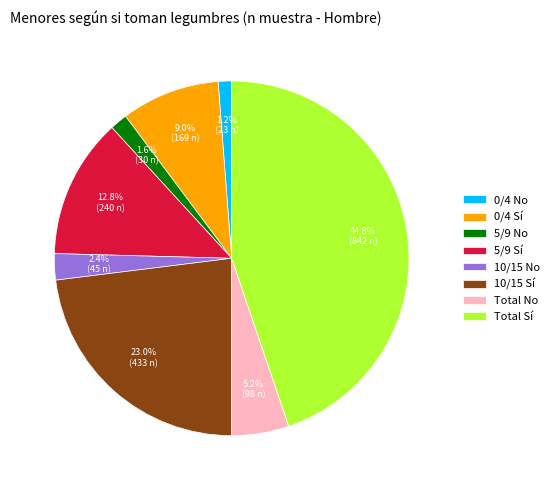

What is the total percentage of 0/4 Sí and Total No?

14.2%